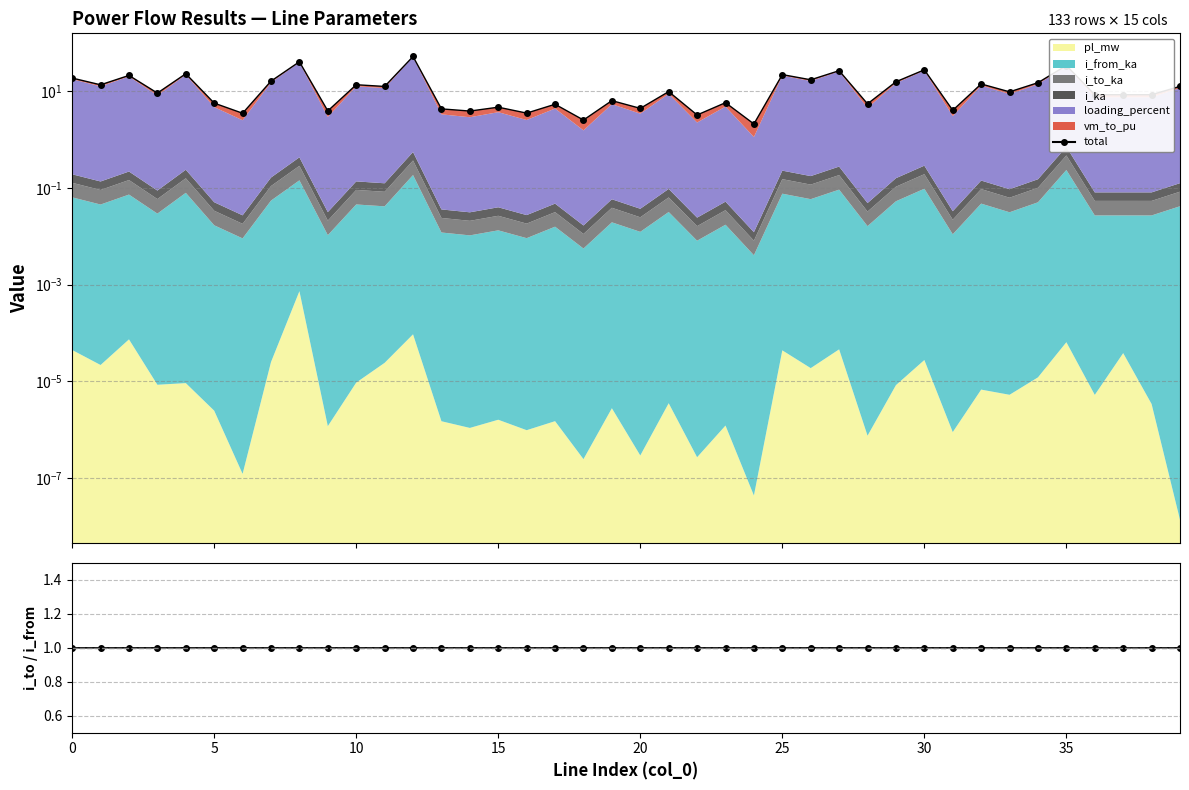

The i_to_ka/i_from_ka series shows 1.0 at 23. True or false?

True